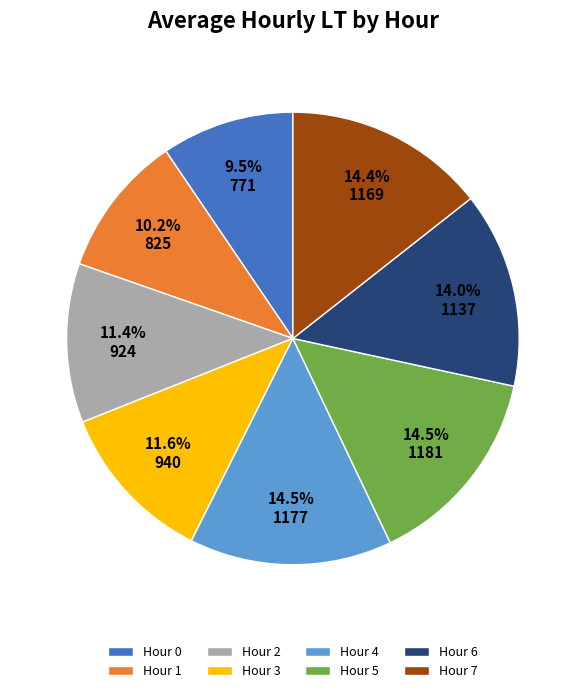

What is the smallest slice in the pie chart?

Hour 0